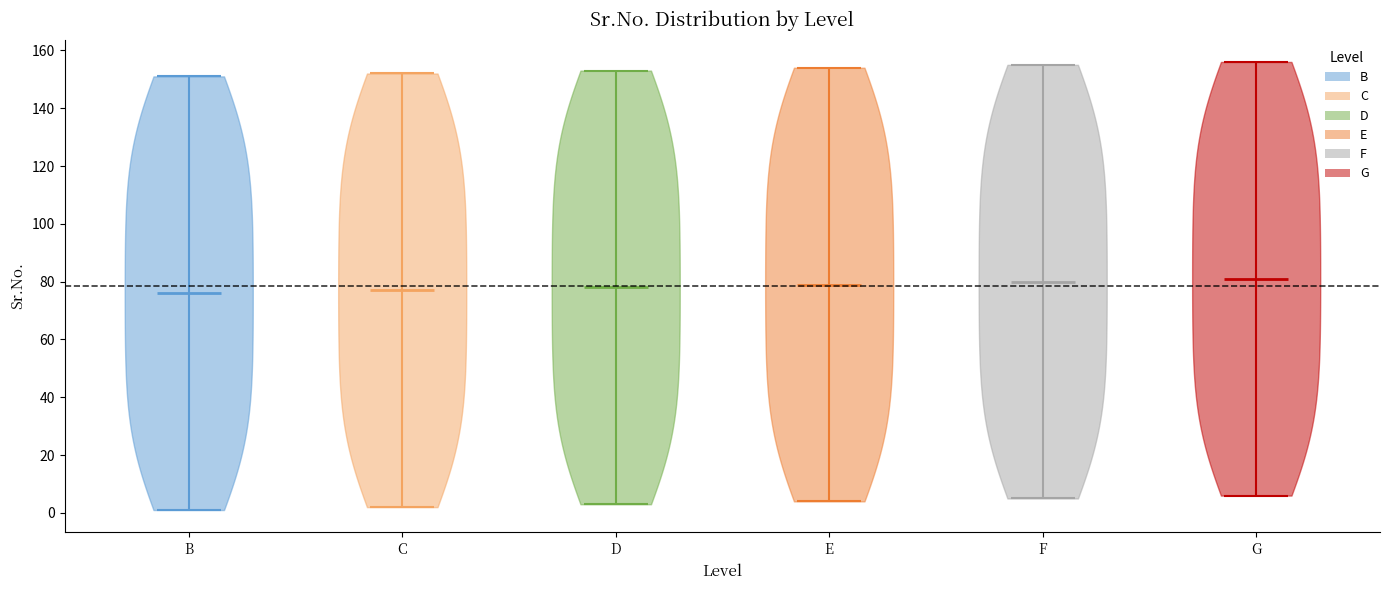

Where does the median line of the violin for E sit on the y-axis? The values are not printed on the chart, so give them approximately, as read against the axis.

80